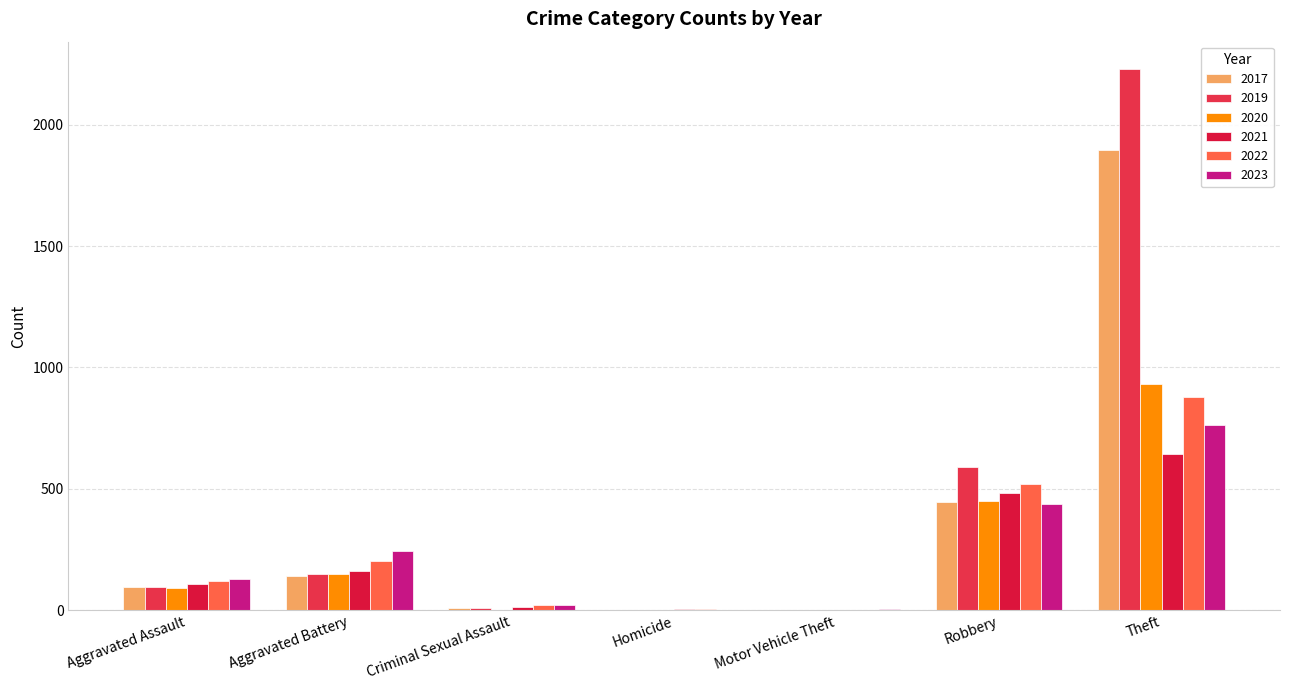

Count the number of data series in this chart.

6